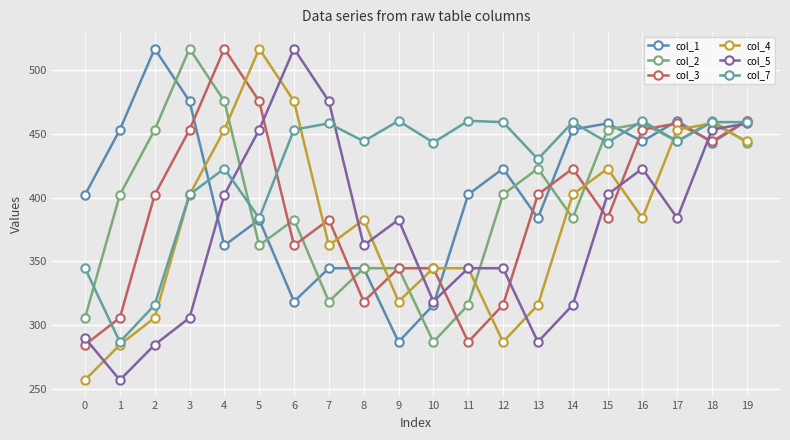

The col_3 series shows 382.7 at 7. True or false?

True